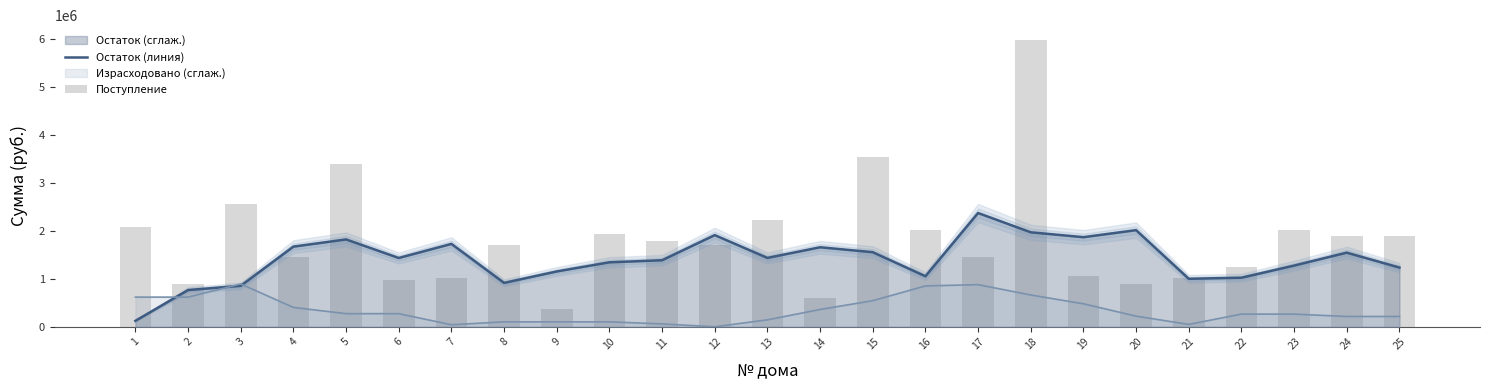

Which has a higher value, 22 or 5?

5